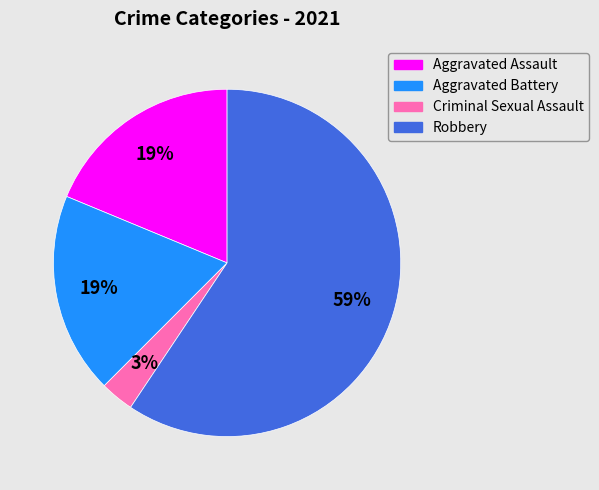

Combined, do Robbery and Criminal Sexual Assault account for over 50%?

Yes